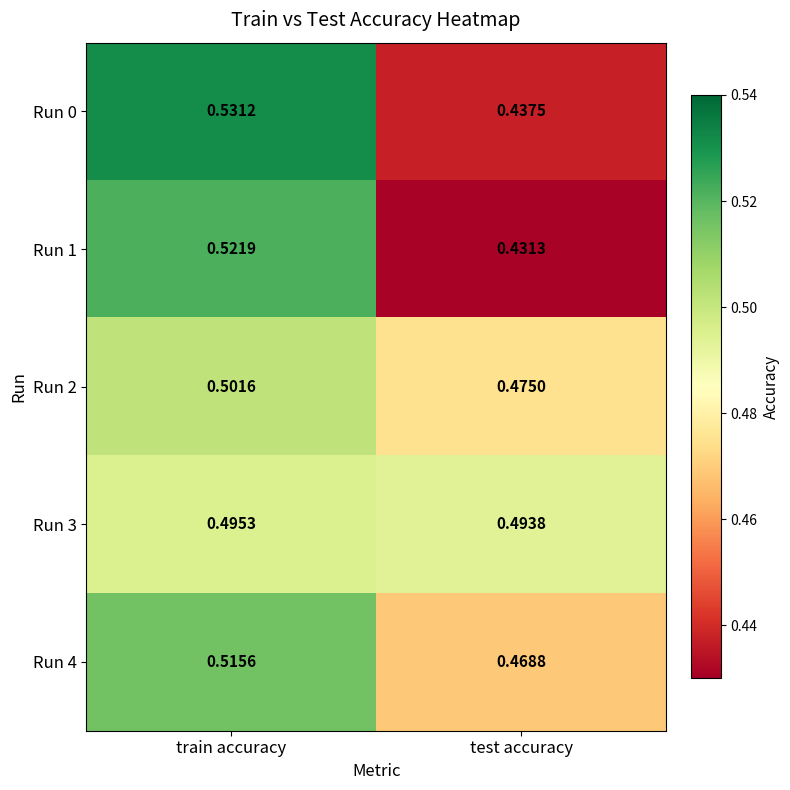

Which series changed the most between train accuracy and test accuracy?

Run 0